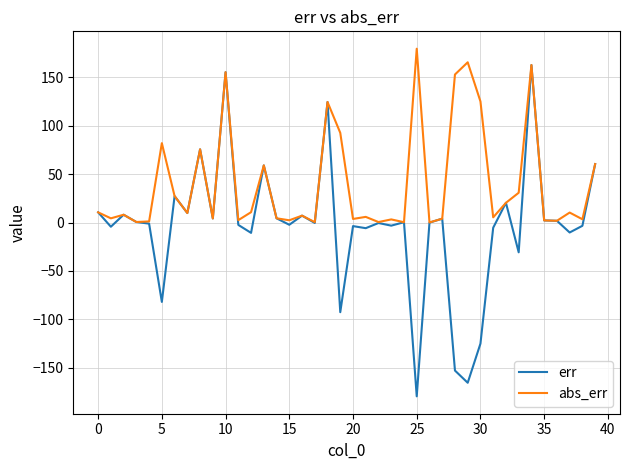

What is the smallest value displayed?

-179.5